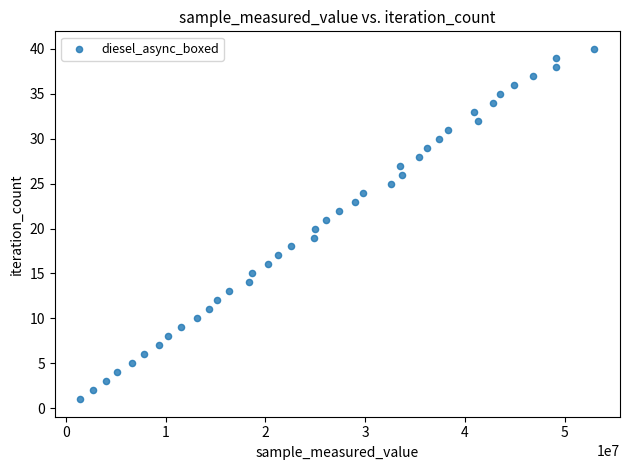

What is the range of Y values (max minus min)?

39